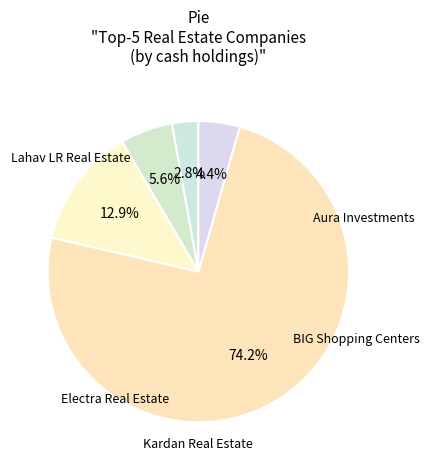

How much of the chart is everything except Electra Real Estate?

94.4%